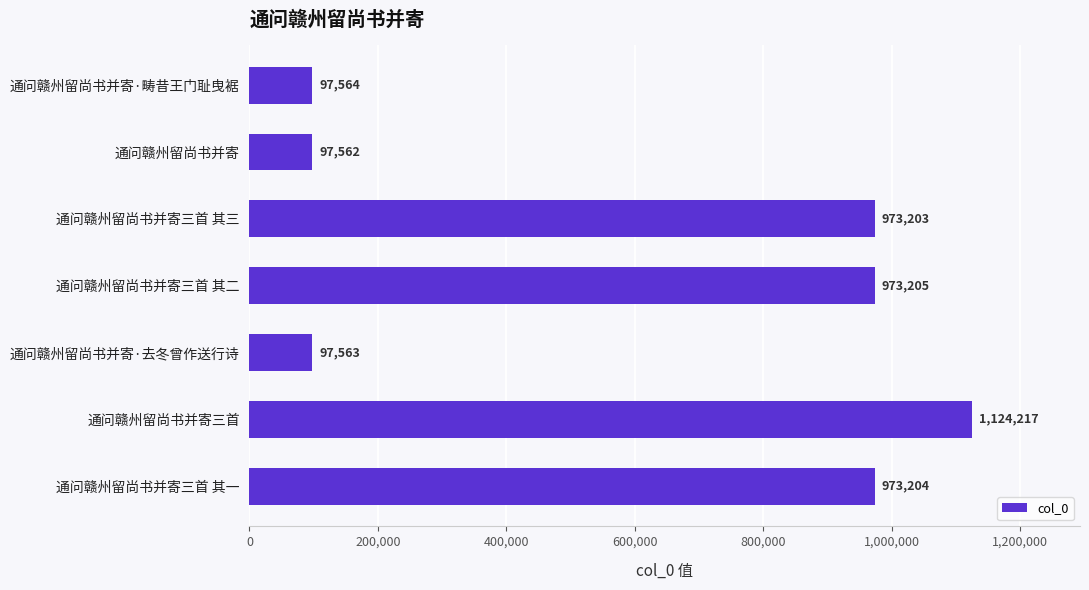

Reading bottom to top, what are all the values shown in this chart?

通问赣州留尚书并寄三首 其一=973204	通问赣州留尚书并寄三首=1124217	通问赣州留尚书并寄·去冬曾作送行诗=97563	通问赣州留尚书并寄三首 其二=973205	通问赣州留尚书并寄三首 其三=973203	通问赣州留尚书并寄=97562	通问赣州留尚书并寄·畴昔王门耻曳裾=97564